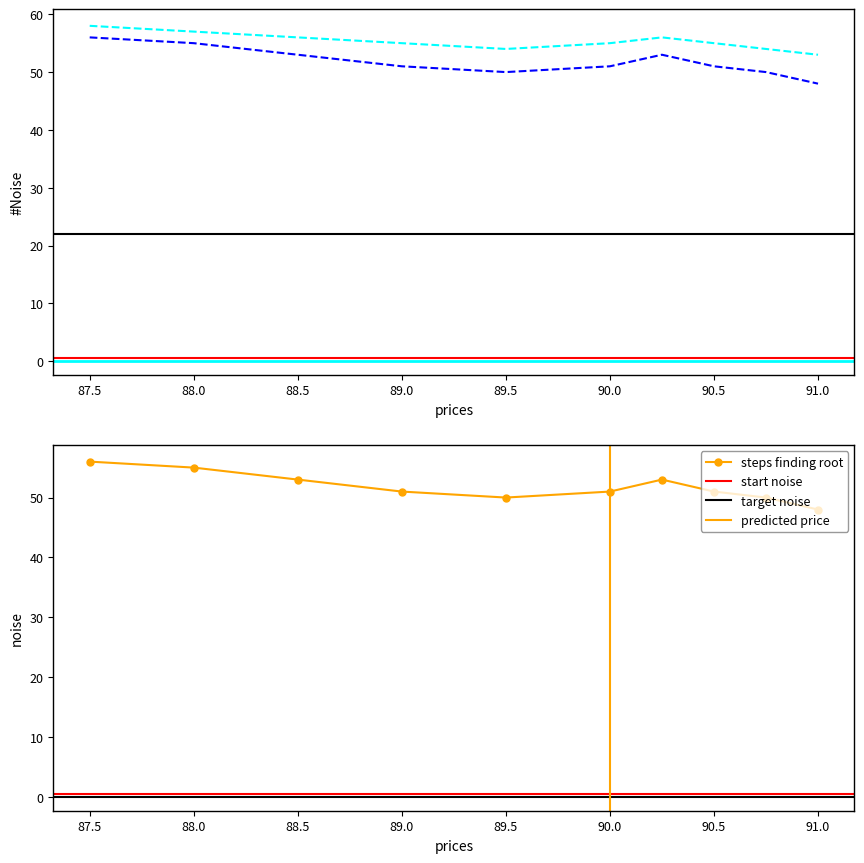

Is it true that steps finding root equals 21 at 91.0?

False